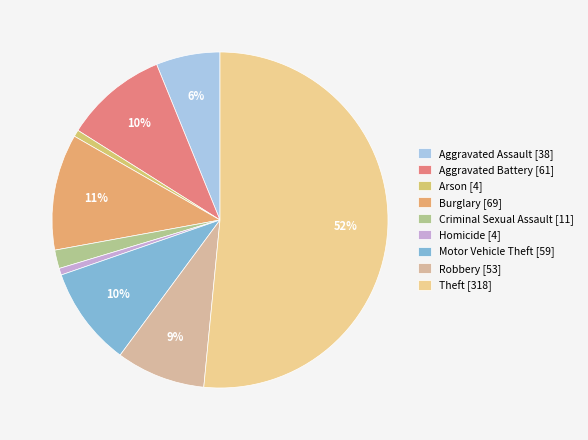

What is the largest slice in the pie chart?

Theft